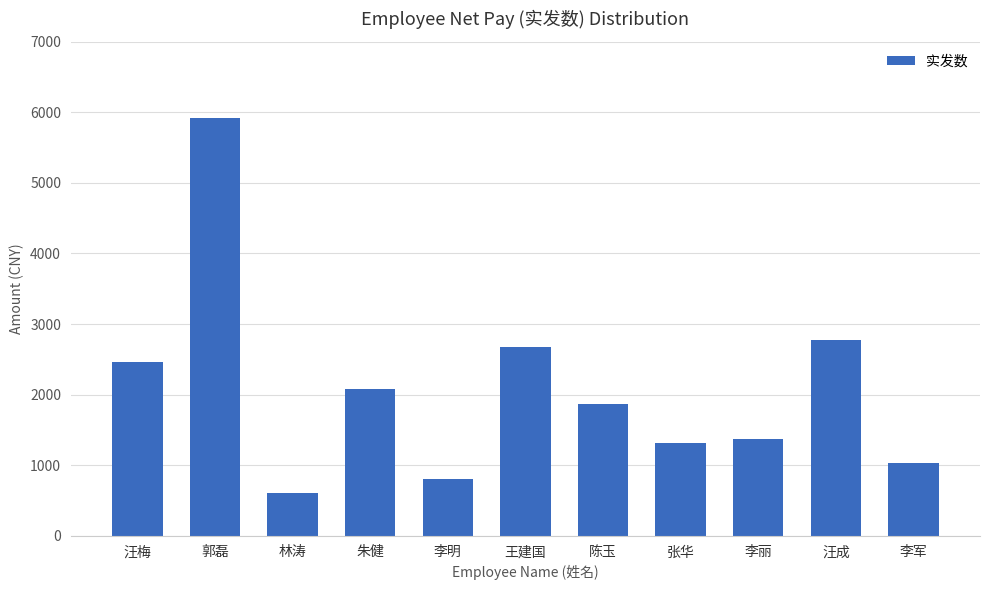

Where does the data first go above 1871?

汪梅